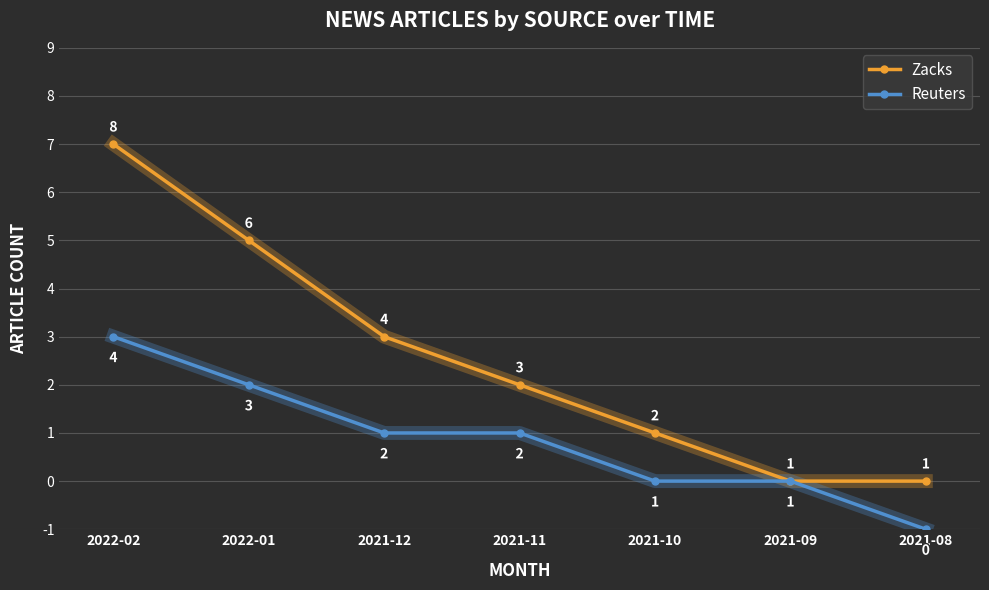

What are all the series names shown in the legend?

Zacks, Reuters